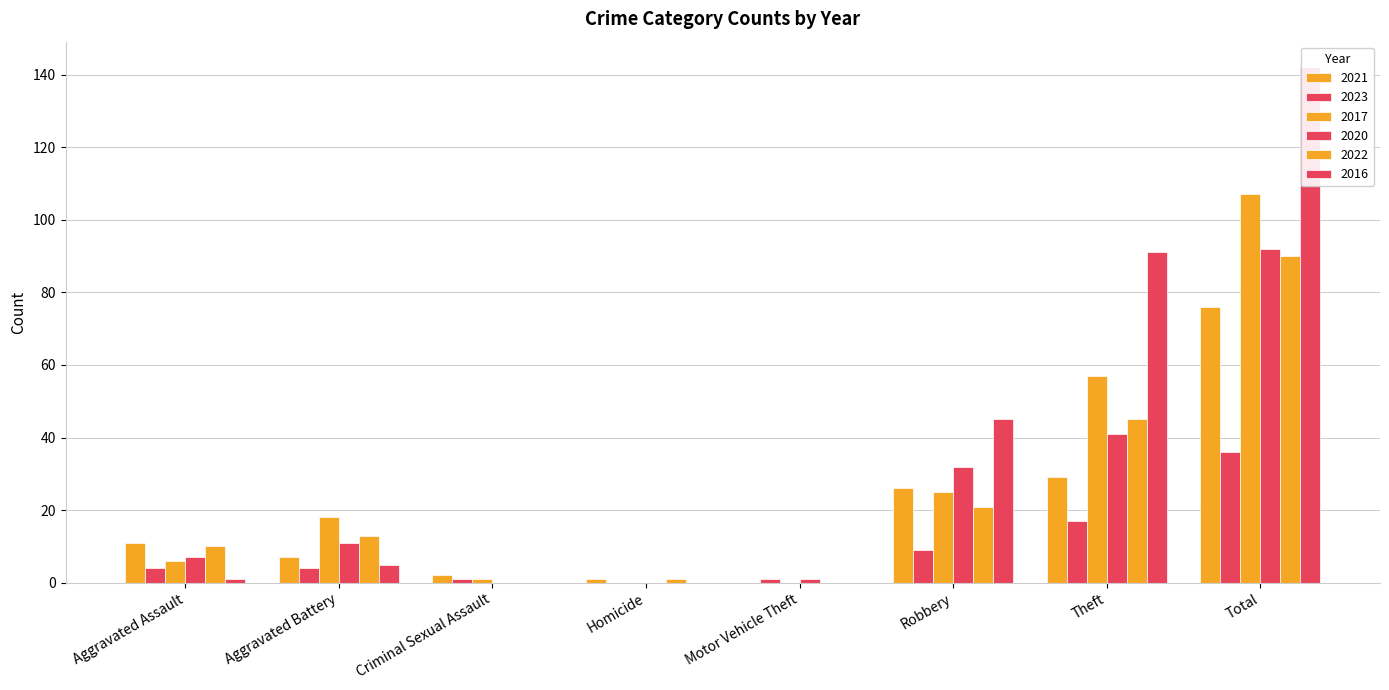

Reading left to right, transcribe all the data shown in this chart.

2021: Aggravated Assault=11	Aggravated Battery=7	Criminal Sexual Assault=2	Homicide=1	Motor Vehicle Theft=0	Robbery=26	Theft=29	Total=76
2023: Aggravated Assault=4	Aggravated Battery=4	Criminal Sexual Assault=1	Homicide=0	Motor Vehicle Theft=1	Robbery=9	Theft=17	Total=36
2017: Aggravated Assault=6	Aggravated Battery=18	Criminal Sexual Assault=1	Homicide=0	Motor Vehicle Theft=0	Robbery=25	Theft=57	Total=107
2020: Aggravated Assault=7	Aggravated Battery=11	Criminal Sexual Assault=0	Homicide=0	Motor Vehicle Theft=1	Robbery=32	Theft=41	Total=92
2022: Aggravated Assault=10	Aggravated Battery=13	Criminal Sexual Assault=0	Homicide=1	Motor Vehicle Theft=0	Robbery=21	Theft=45	Total=90
2016: Aggravated Assault=1	Aggravated Battery=5	Criminal Sexual Assault=0	Homicide=0	Motor Vehicle Theft=0	Robbery=45	Theft=91	Total=142